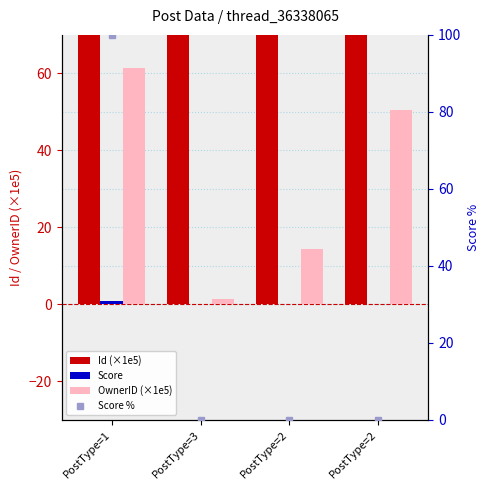

What is the value of the OwnerID (×1e5) bar at the 3rd from the left?

14.4